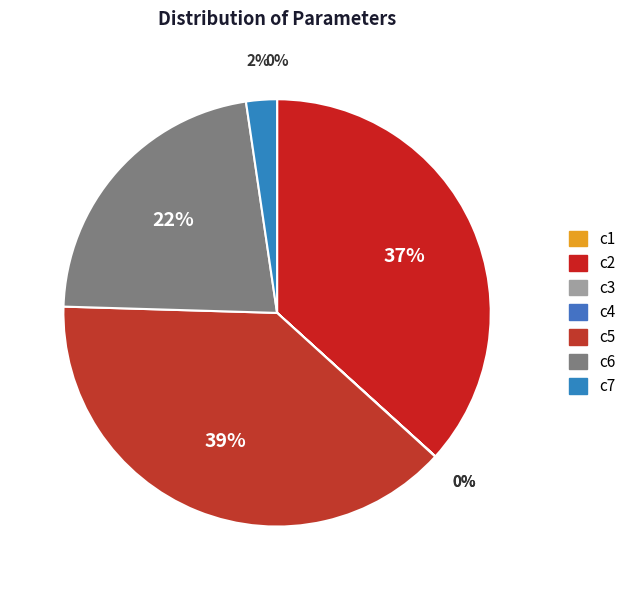

To the nearest percent, what is the difference between the c4 and c5 slice percentages?

39%